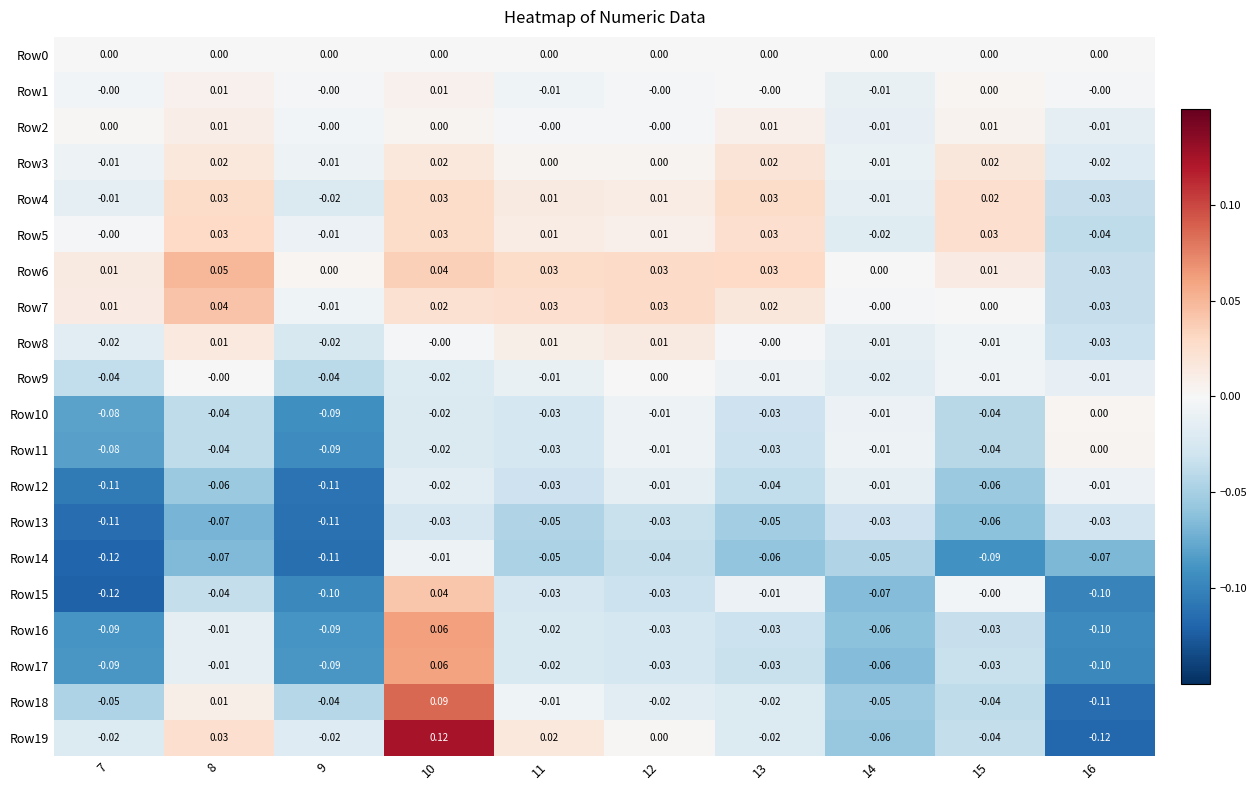

Reading left to right, transcribe all the data shown in this chart.

Row0: 7=0.0	8=0.0	9=0.0	10=0.0	11=0.0	12=0.0	13=0.0	14=0.0	15=0.0	16=0.0
Row1: 7=-0.0	8=0.0	9=-0.0	10=0.0	11=-0.0	12=-0.0	13=-0.0	14=-0.0	15=0.0	16=-0.0
Row2: 7=0.0	8=0.0	9=-0.0	10=0.0	11=-0.0	12=-0.0	13=0.0	14=-0.0	15=0.0	16=-0.0
Row3: 7=-0.0	8=0.0	9=-0.0	10=0.0	11=0.0	12=0.0	13=0.0	14=-0.0	15=0.0	16=-0.0
Row4: 7=-0.0	8=0.0	9=-0.0	10=0.0	11=0.0	12=0.0	13=0.0	14=-0.0	15=0.0	16=-0.0
Row5: 7=-0.0	8=0.0	9=-0.0	10=0.0	11=0.0	12=0.0	13=0.0	14=-0.0	15=0.0	16=-0.0
Row6: 7=0.0	8=0.1	9=0.0	10=0.0	11=0.0	12=0.0	13=0.0	14=0.0	15=0.0	16=-0.0
Row7: 7=0.0	8=0.0	9=-0.0	10=0.0	11=0.0	12=0.0	13=0.0	14=-0.0	15=0.0	16=-0.0
Row8: 7=-0.0	8=0.0	9=-0.0	10=-0.0	11=0.0	12=0.0	13=-0.0	14=-0.0	15=-0.0	16=-0.0
Row9: 7=-0.0	8=-0.0	9=-0.0	10=-0.0	11=-0.0	12=0.0	13=-0.0	14=-0.0	15=-0.0	16=-0.0
Row10: 7=-0.1	8=-0.0	9=-0.1	10=-0.0	11=-0.0	12=-0.0	13=-0.0	14=-0.0	15=-0.0	16=0.0
Row11: 7=-0.1	8=-0.0	9=-0.1	10=-0.0	11=-0.0	12=-0.0	13=-0.0	14=-0.0	15=-0.0	16=0.0
Row12: 7=-0.1	8=-0.1	9=-0.1	10=-0.0	11=-0.0	12=-0.0	13=-0.0	14=-0.0	15=-0.1	16=-0.0
Row13: 7=-0.1	8=-0.1	9=-0.1	10=-0.0	11=-0.1	12=-0.0	13=-0.1	14=-0.0	15=-0.1	16=-0.0
Row14: 7=-0.1	8=-0.1	9=-0.1	10=-0.0	11=-0.1	12=-0.0	13=-0.1	14=-0.1	15=-0.1	16=-0.1
Row15: 7=-0.1	8=-0.0	9=-0.1	10=0.0	11=-0.0	12=-0.0	13=-0.0	14=-0.1	15=-0.0	16=-0.1
Row16: 7=-0.1	8=-0.0	9=-0.1	10=0.1	11=-0.0	12=-0.0	13=-0.0	14=-0.1	15=-0.0	16=-0.1
Row17: 7=-0.1	8=-0.0	9=-0.1	10=0.1	11=-0.0	12=-0.0	13=-0.0	14=-0.1	15=-0.0	16=-0.1
Row18: 7=-0.1	8=0.0	9=-0.0	10=0.1	11=-0.0	12=-0.0	13=-0.0	14=-0.1	15=-0.0	16=-0.1
Row19: 7=-0.0	8=0.0	9=-0.0	10=0.1	11=0.0	12=0.0	13=-0.0	14=-0.1	15=-0.0	16=-0.1